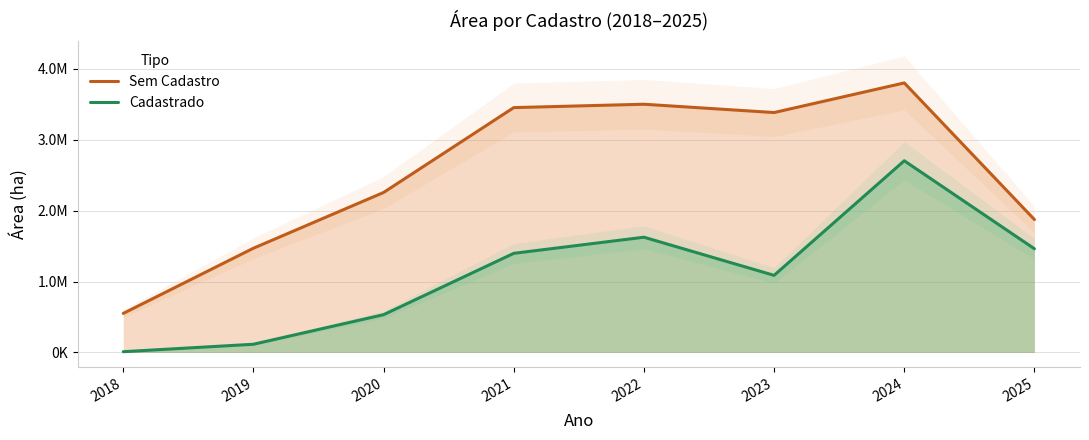

Which series has the largest total across all categories?

Sem Cadastro